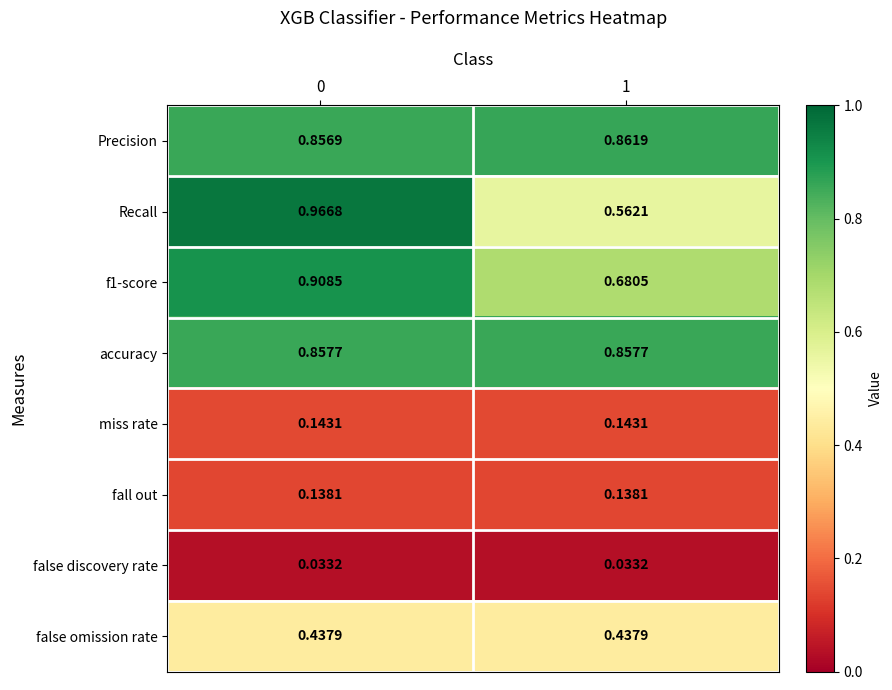

Count the number of categories in the chart.

2